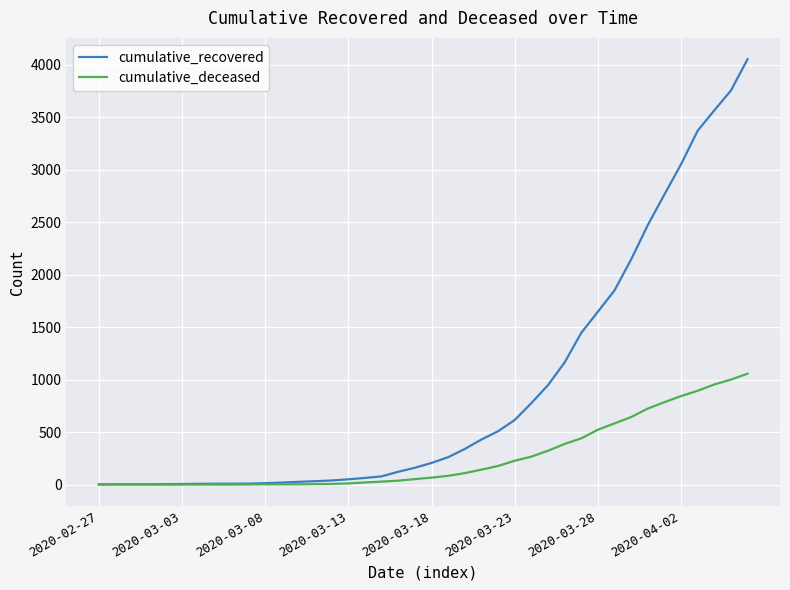

Which series has the widest spread of values?

cumulative_recovered